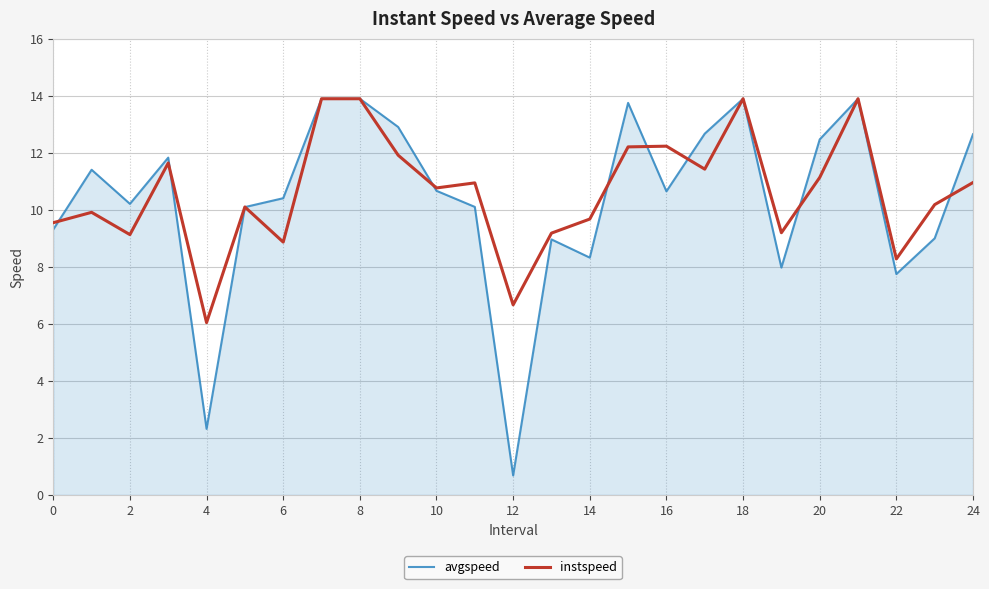

What is the difference between the second highest and minimum values in the avgspeed series?

13.2